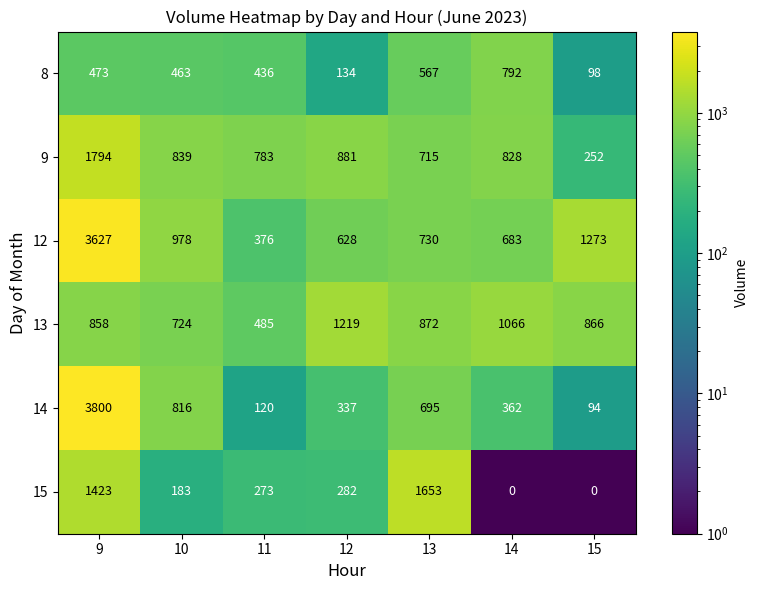

True or false: 9 has a value of 1049 at 11.

False